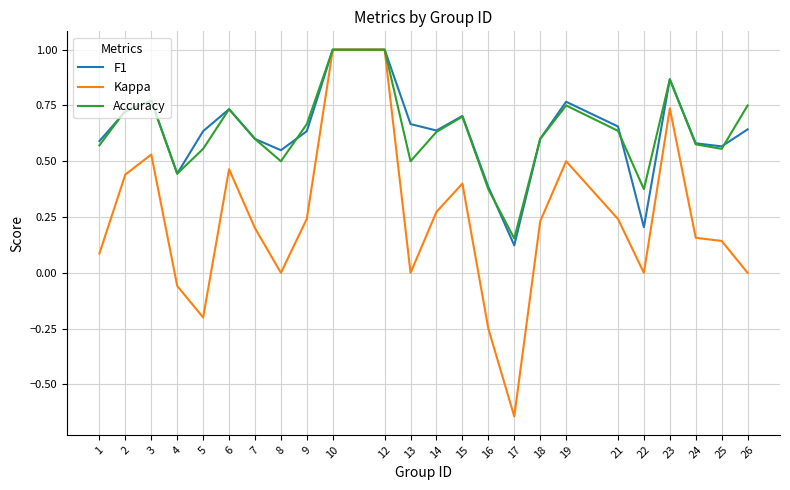

Is the value of F1 at 23 greater than the value of Accuracy at 24?

Yes